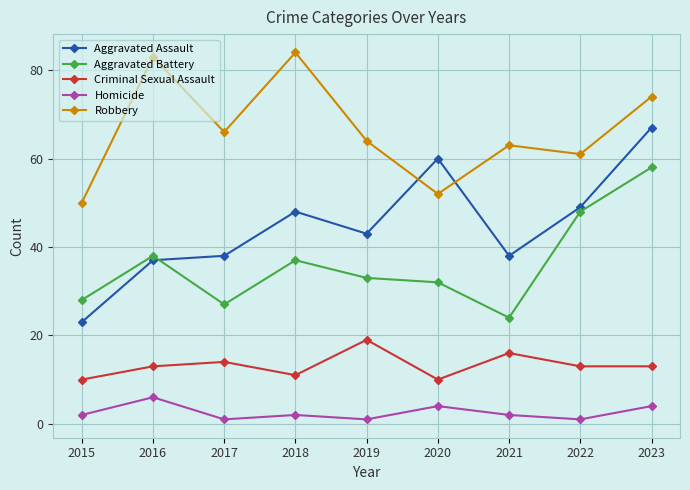

Where is the first local minimum for Homicide?

2017